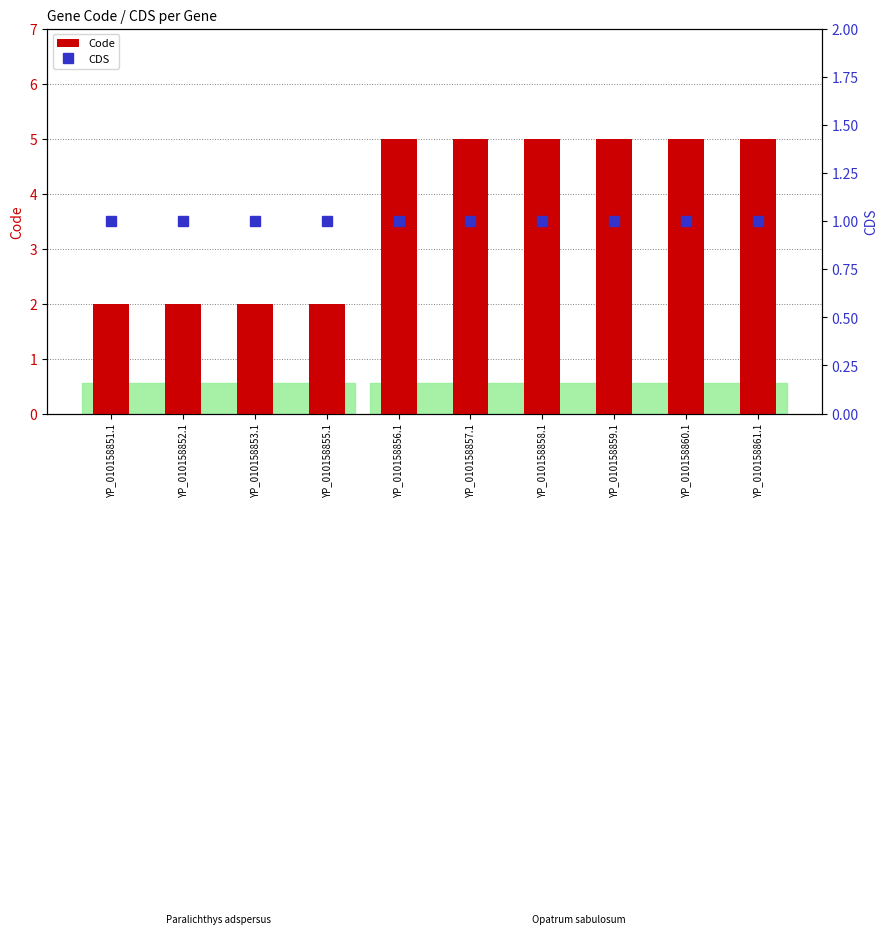

At which category does the chart reach its peak across all series?

YP_010158856.1